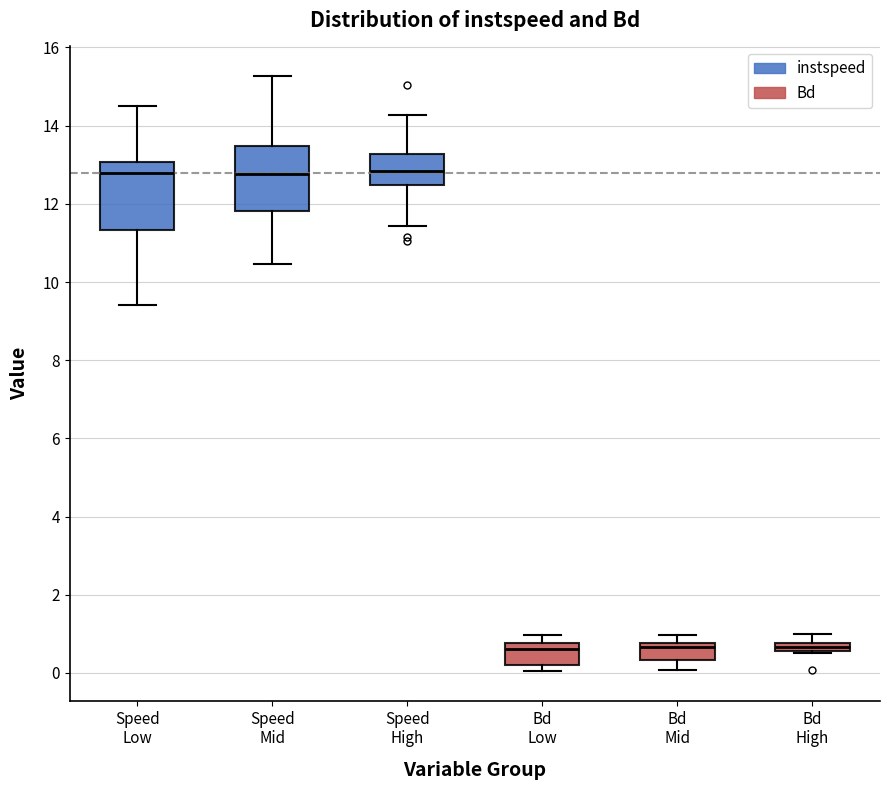

Where does the median line of the box for Speed Mid sit on the y-axis? The values are not printed on the chart, so give them approximately, as read against the axis.

12.8